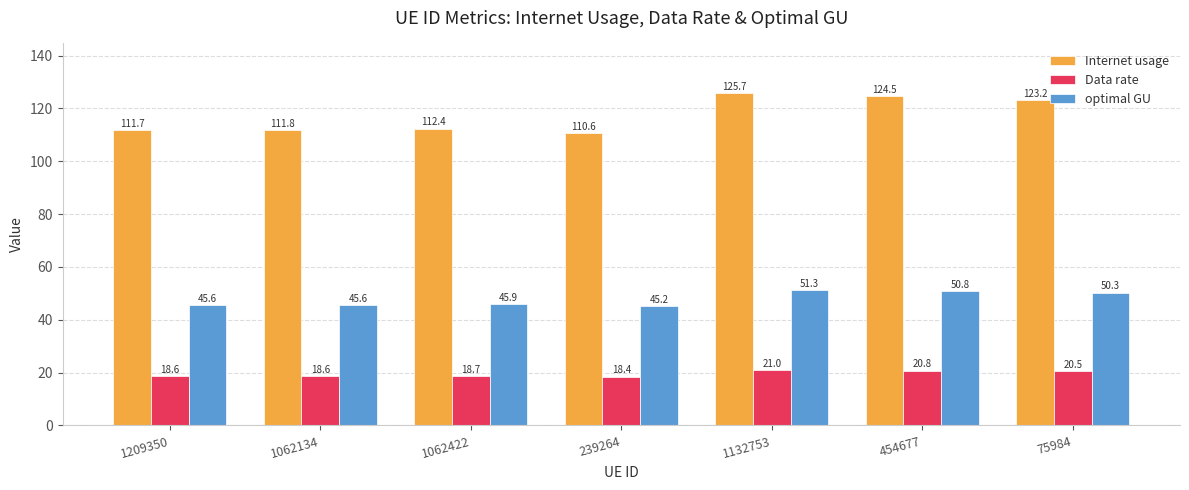

What value does the Data rate series have at 1132753?

21.0